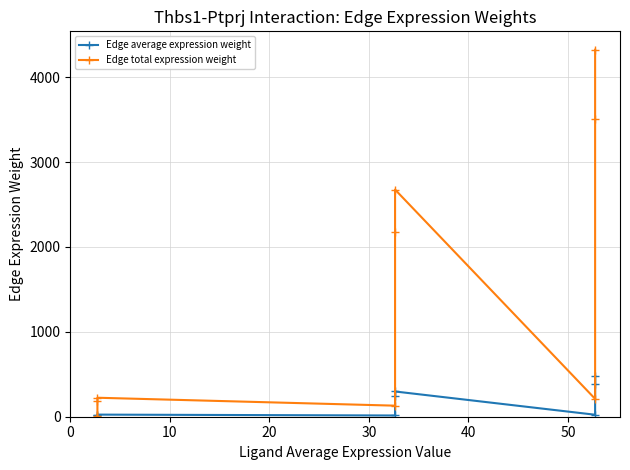

What is the label of the 6th point from the right?

30